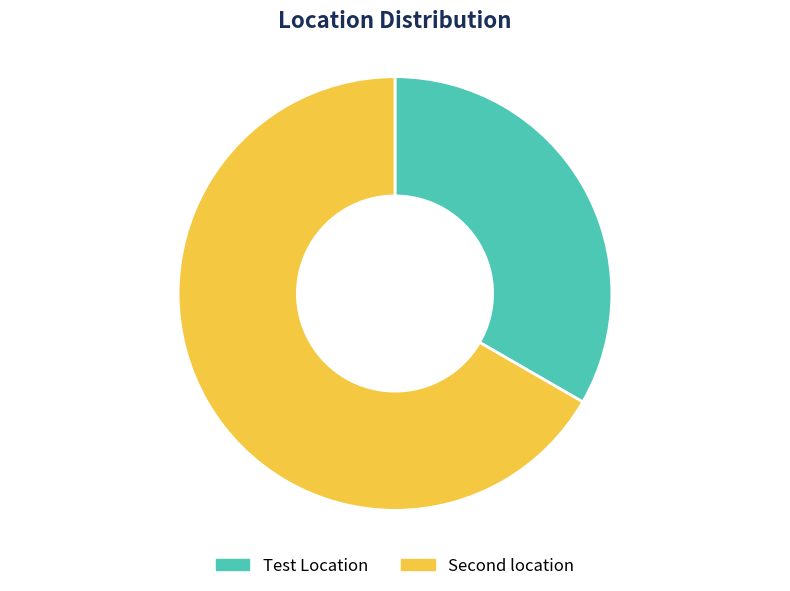

To the nearest percent, what is the average slice percentage?

50%